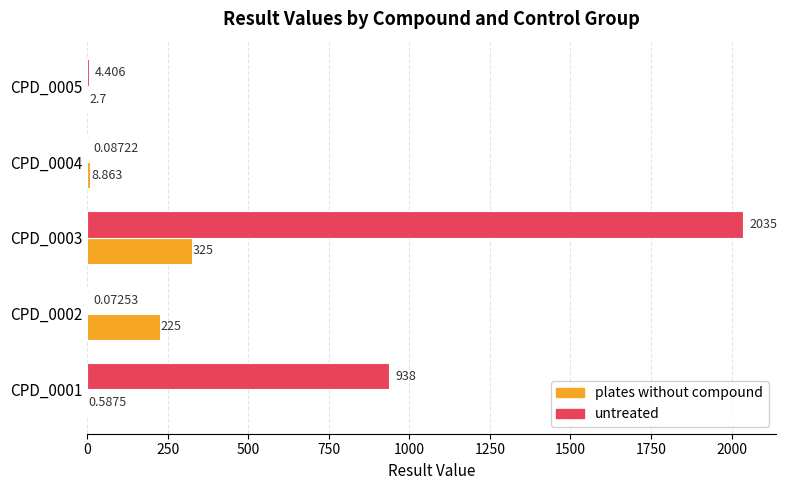

Which series has the largest total across all categories?

untreated